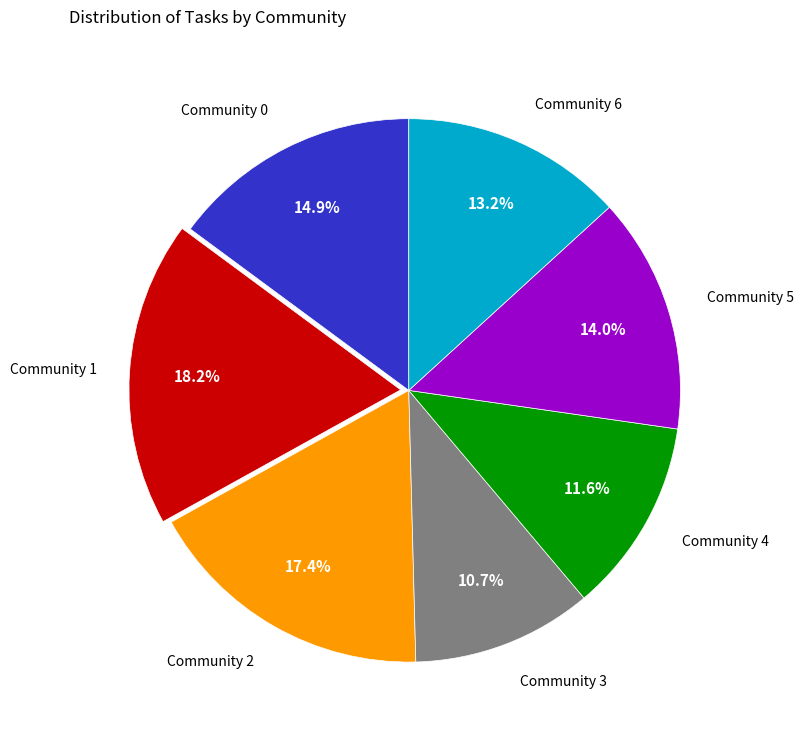

Is there a majority slice in this chart?

No